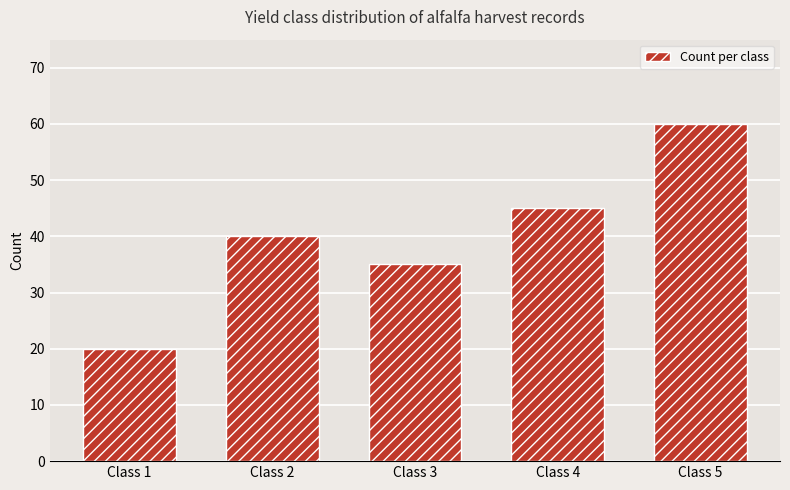

Read the value at Class 4.

45